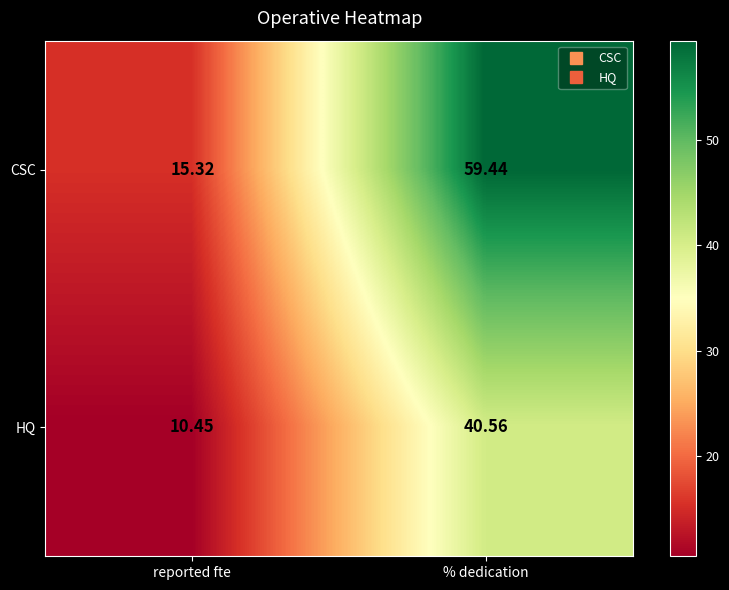

Between reported fte and % dedication, which series saw the biggest shift?

CSC